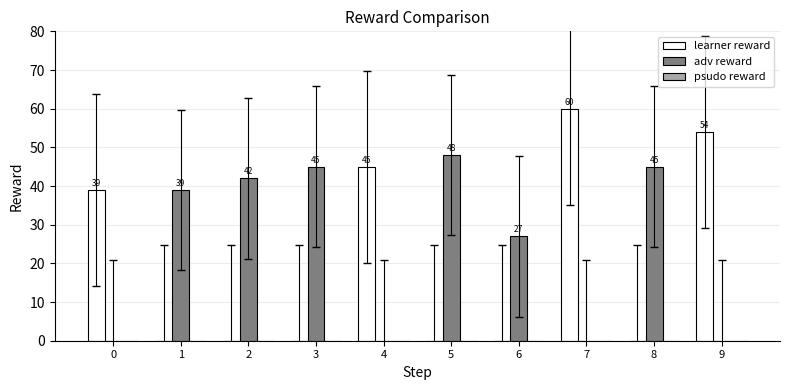

Count the number of data series in this chart.

2